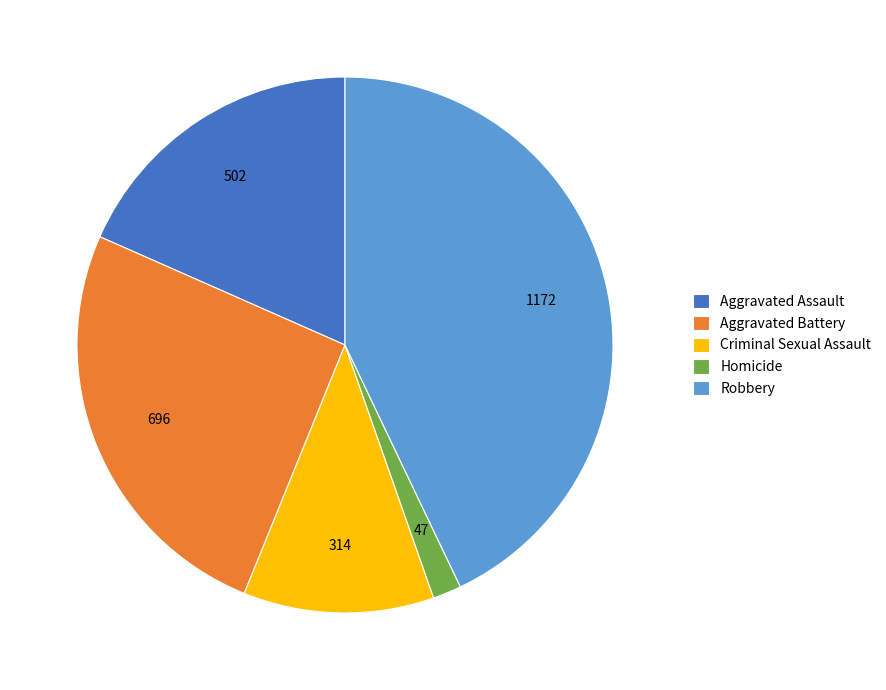

Do Robbery and Aggravated Assault together represent more than half of the pie?

Yes